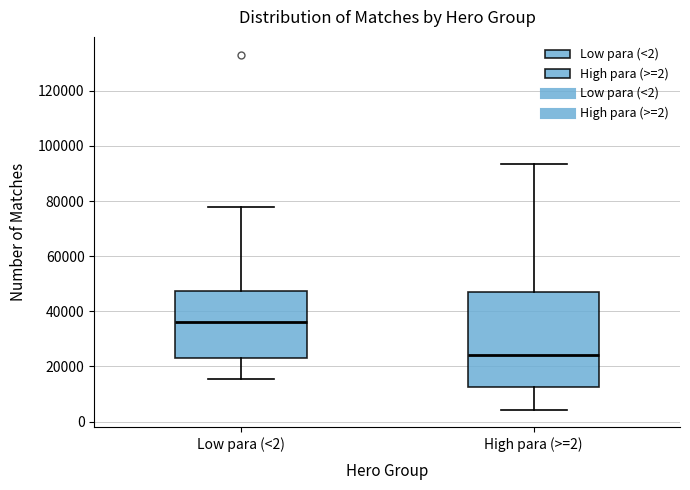

Reading left to right, transcribe this box plot: for each box, give where its median line is, the range the box spans, and where its two whiskers end, as read against the y-axis. The values are not printed on the chart, so give them approximately, as read against the axis.

Low para (<2): median 36000, box 22000 to 48000, whiskers 16000 to 78000
High para (>=2): median 24000, box 12000 to 48000, whiskers 4000 to 94000